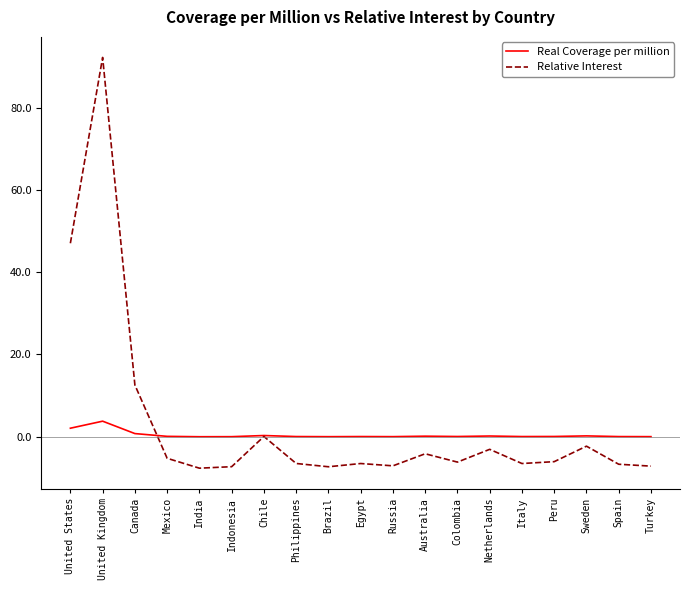

The Real Coverage per million series shows 0.1 at Mexico. True or false?

True